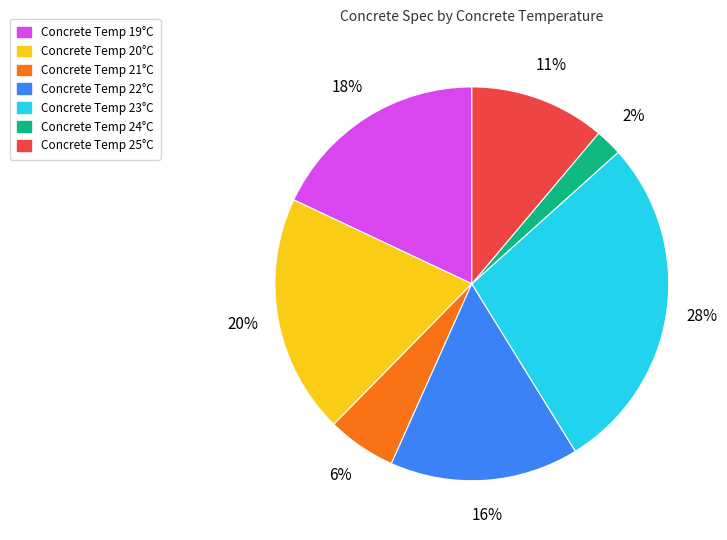

Which slice is the largest?

Concrete Temp 23°C